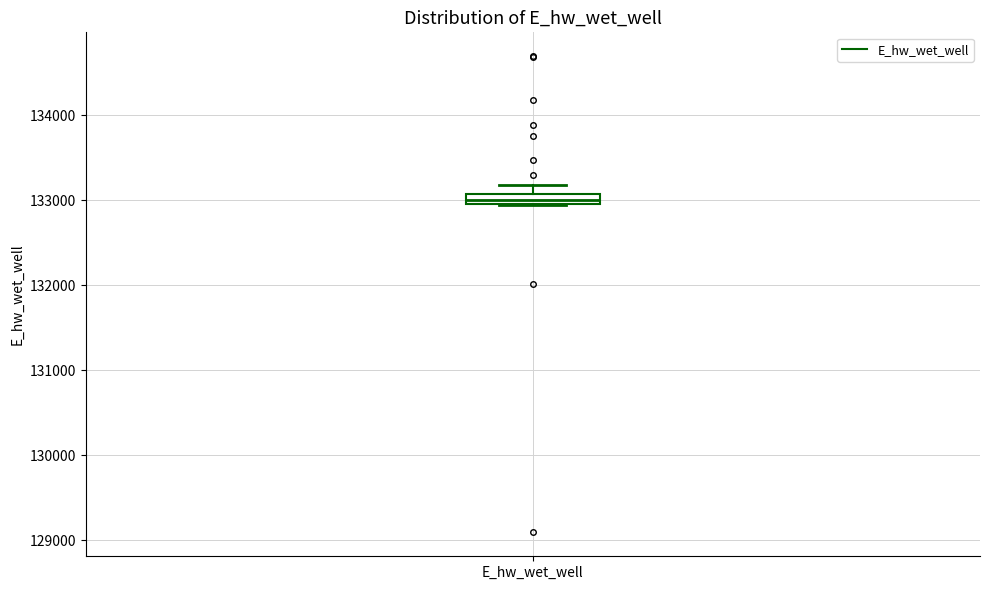

Where is the upper edge of the box for E_hw_wet_well on the y-axis? The values are not printed on the chart, so give them approximately, as read against the axis.

133100